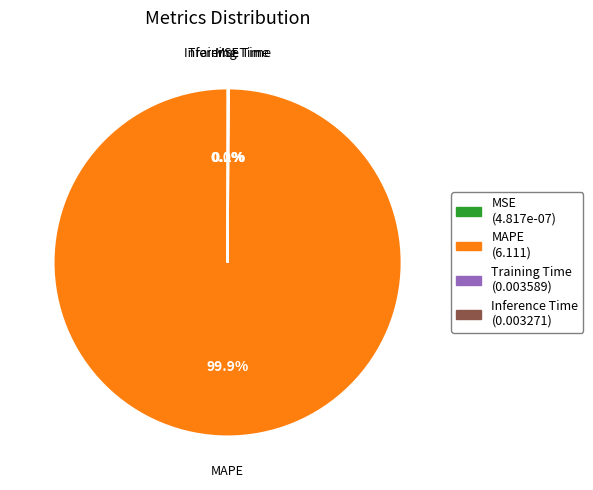

Does any single category account for the majority?

Yes